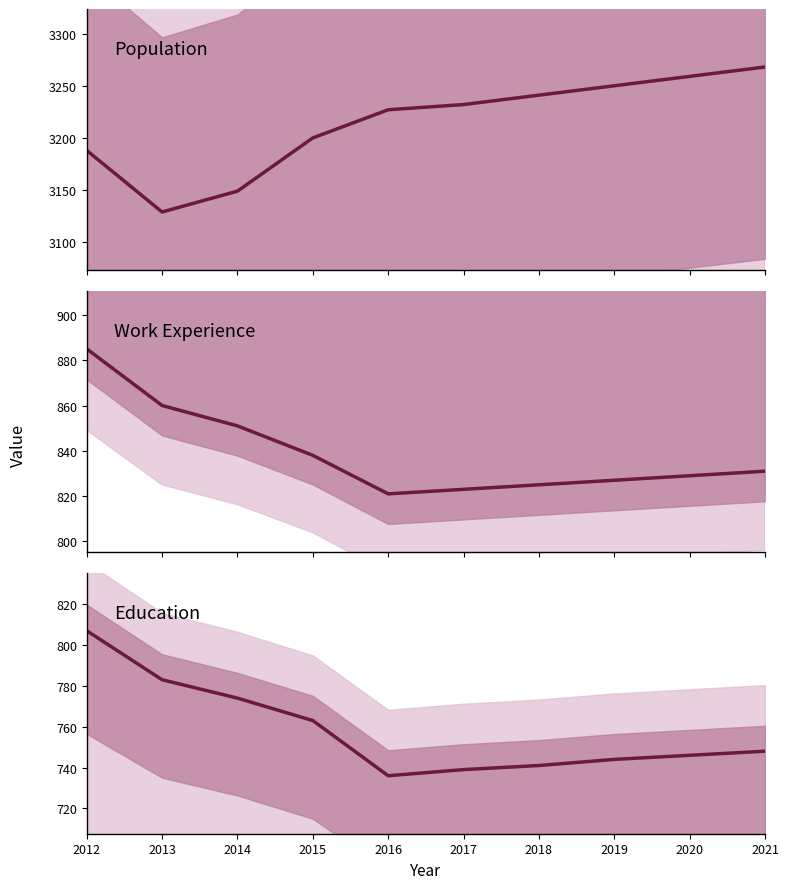

Rank the categories by Education value from highest to lowest.

2012, 2013, 2014, 2015, 2021, 2020, 2019, 2018, 2017, 2016